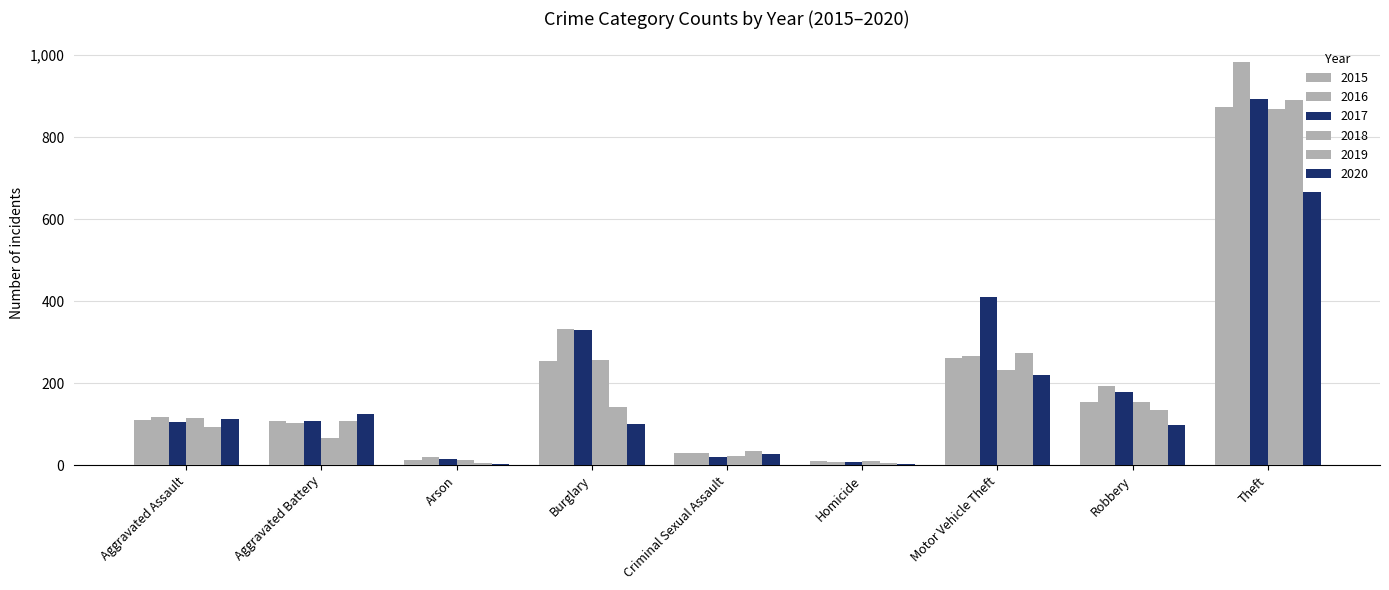

How many groups of bars are there?

9